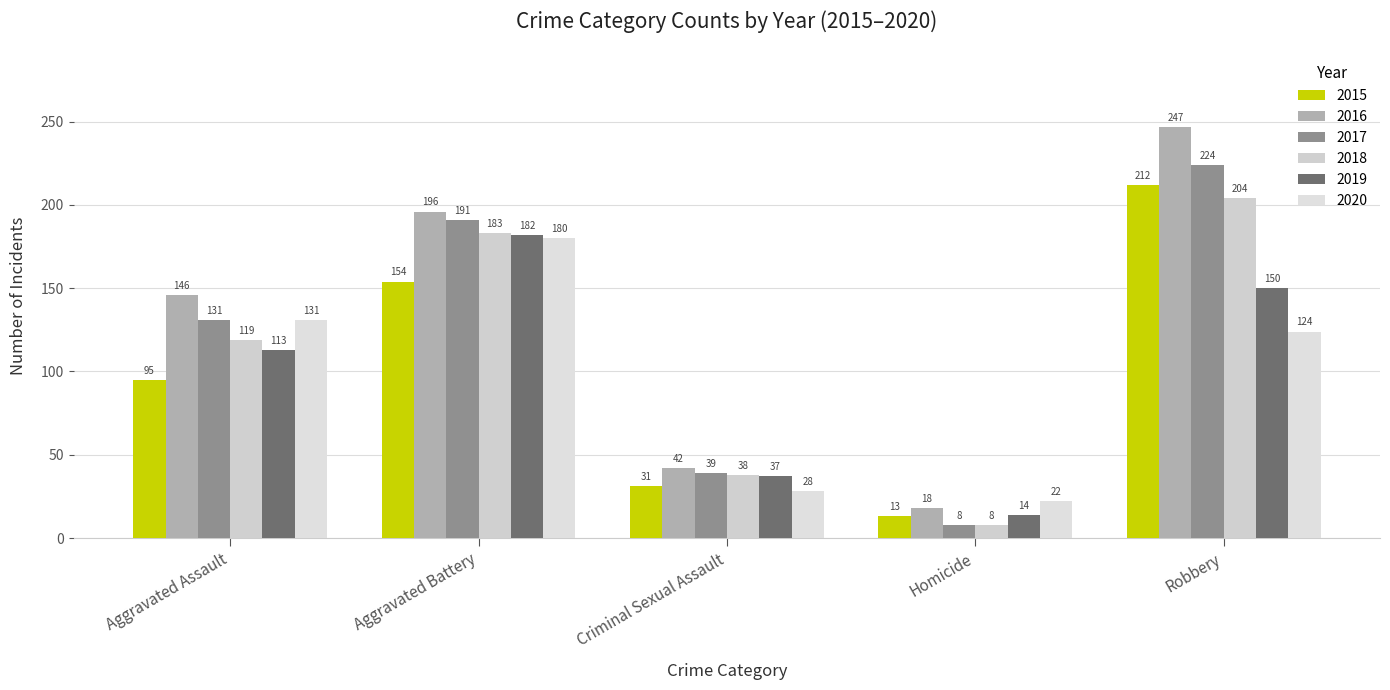

How many bars are there in total?

30